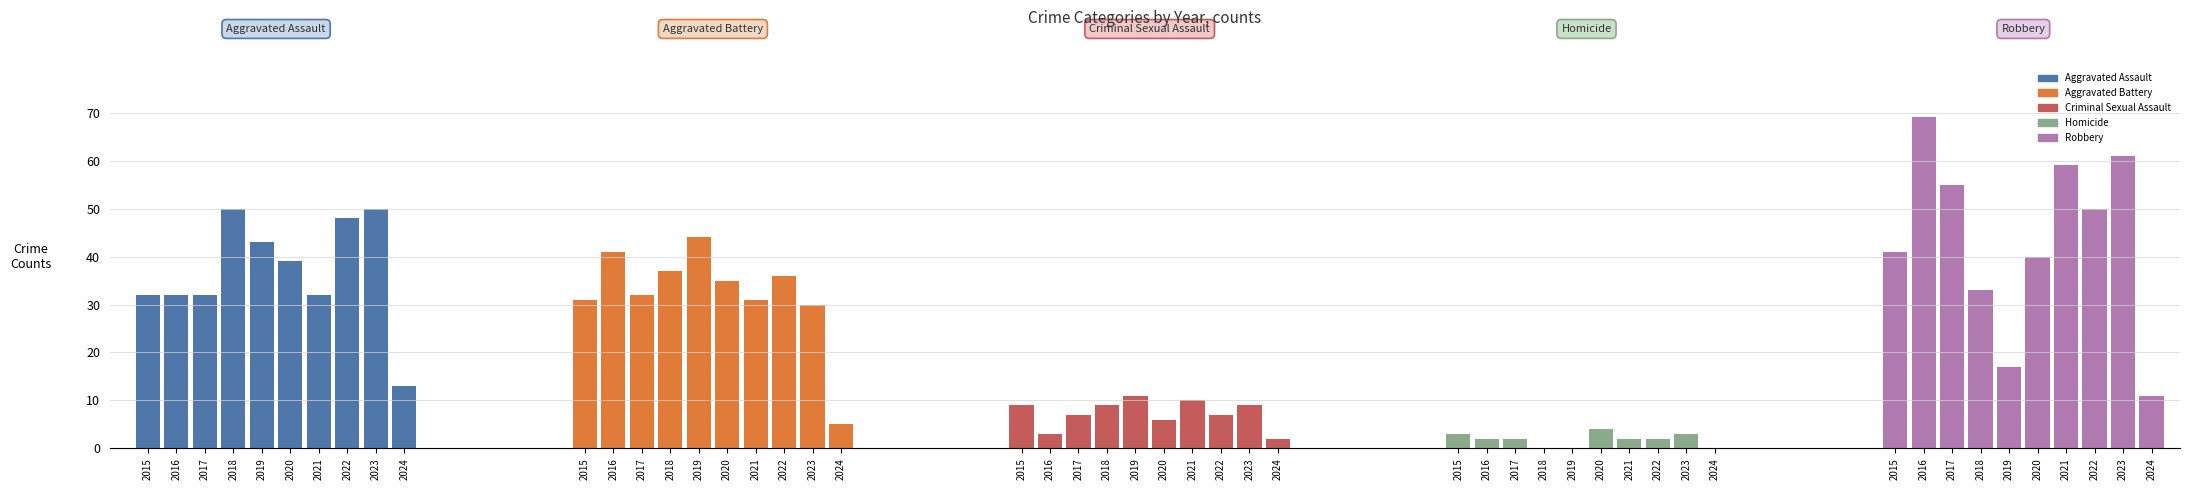

Which category has the highest value across all series?

2016